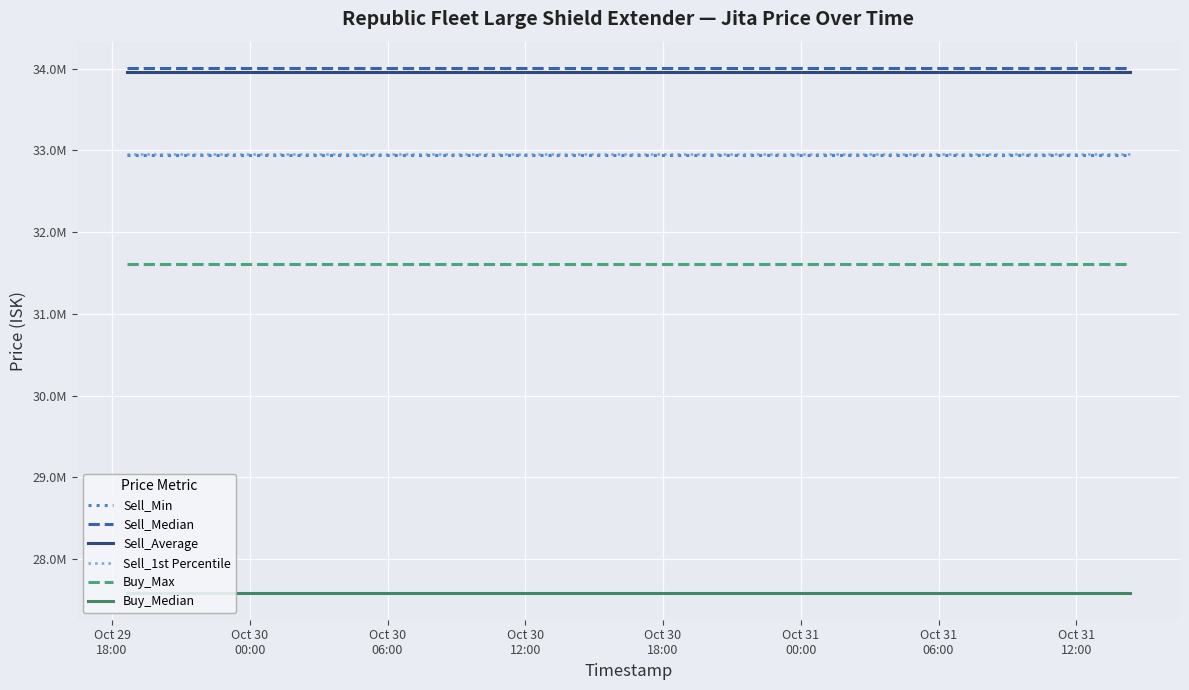

What are all the series names shown in the legend?

Sell_Min, Sell_Median, Sell_Average, Sell_1st Percentile, Buy_Max, Buy_Median